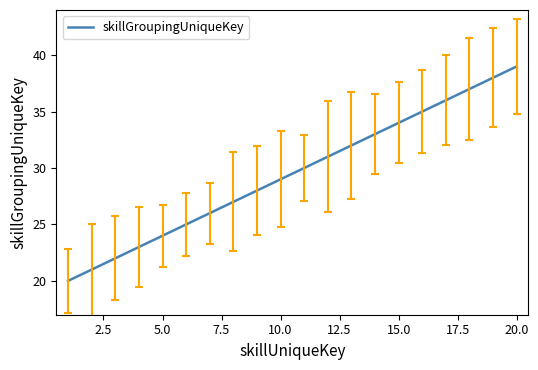

What is the difference between the maximum and minimum values?

19